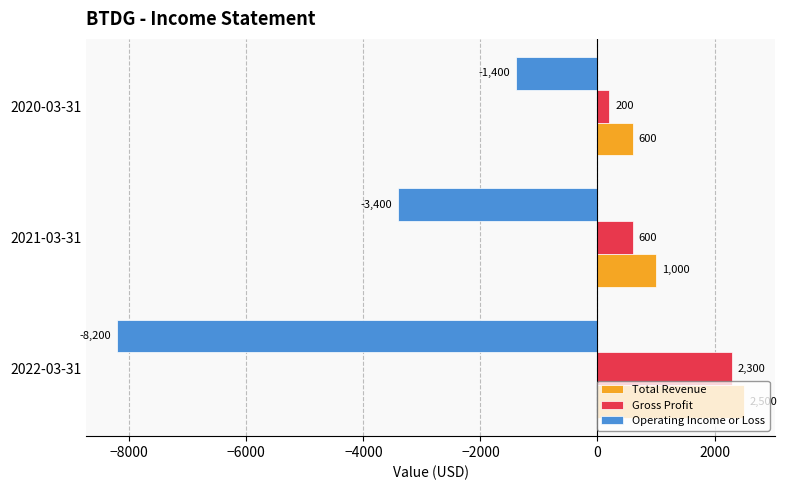

What is the difference between the Operating Income or Loss values at 2021-03-31 and 2020-03-31?

2000